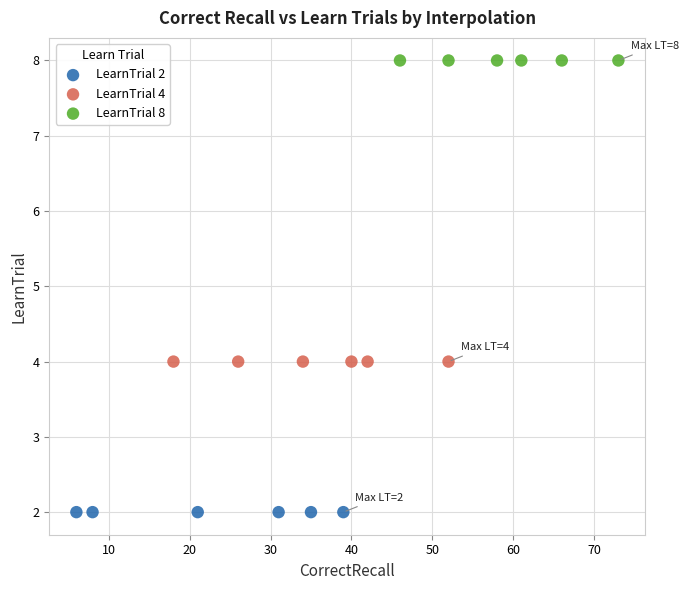

Which series reaches the minimum Y coordinate?

LearnTrial 2